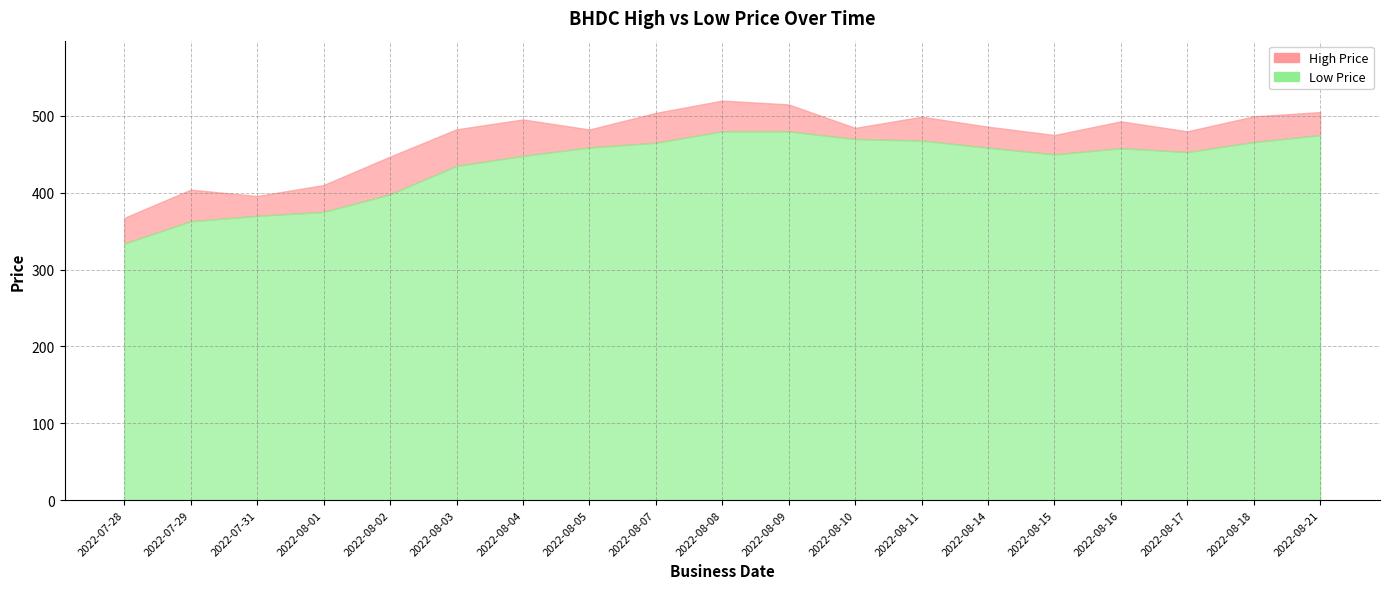

Is it true that High Price equals 304.2 at 2022-08-04?

False